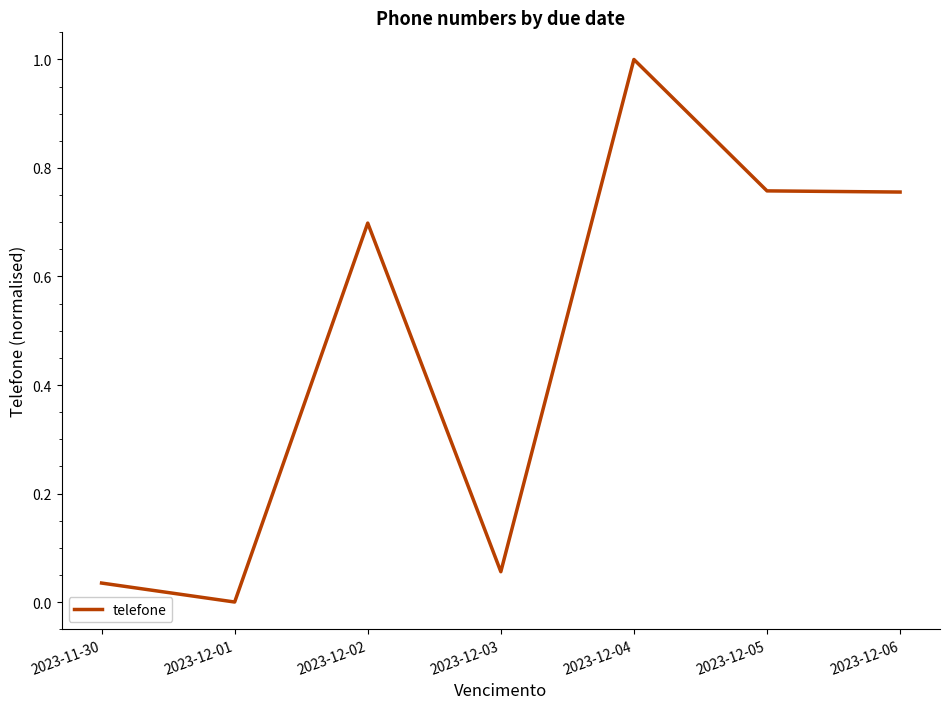

What position from the left is 2023-11-30?

1